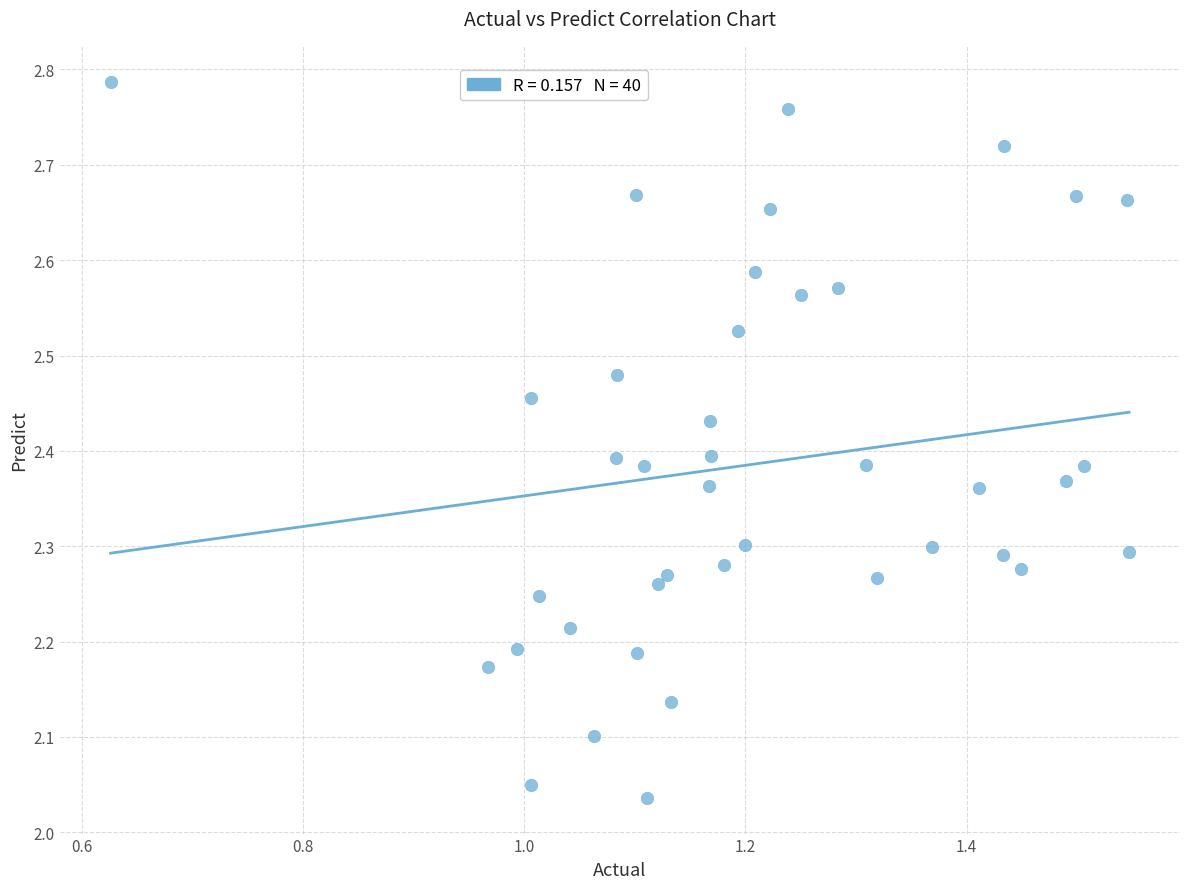

What is the range of Y values (max minus min)?

0.8